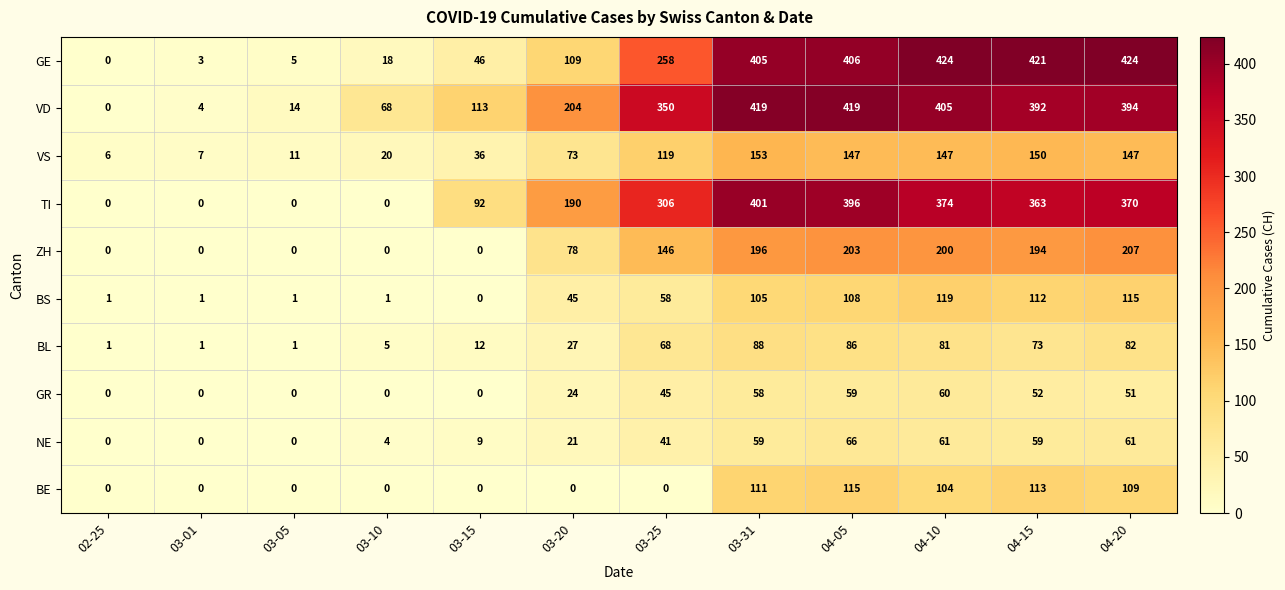

What is the difference between the highest and lowest values at 03-01?

7